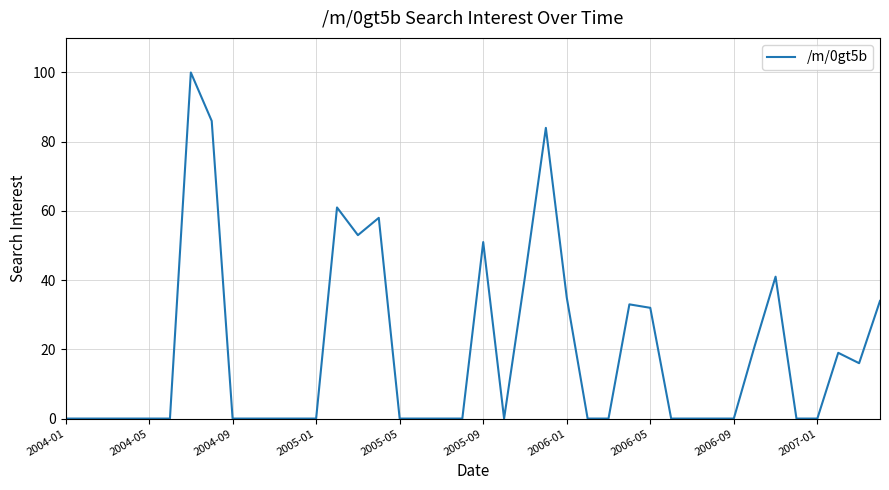

What is the difference between the maximum and minimum values?

100